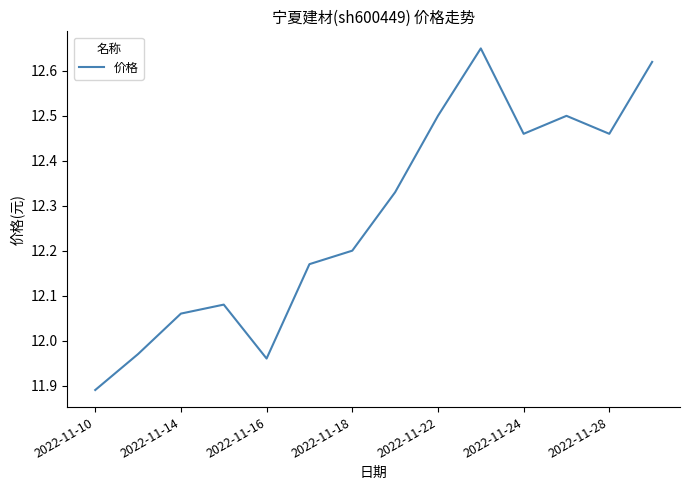

At which category does the data reach its first local valley?

2022-11-16